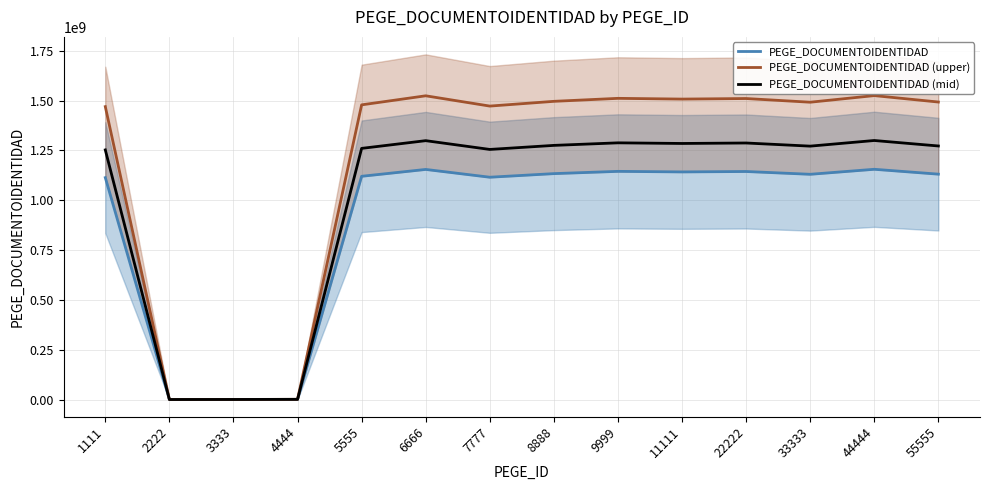

Which series has the widest spread of values?

PEGE_DOCUMENTOIDENTIDAD (upper)